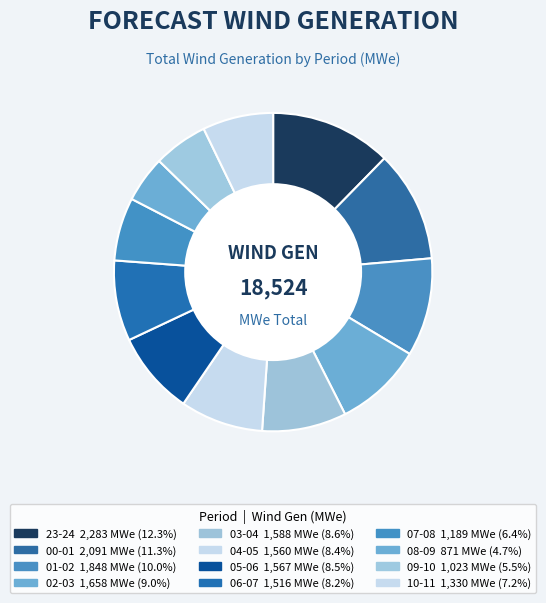

How many segments does this pie chart have?

12